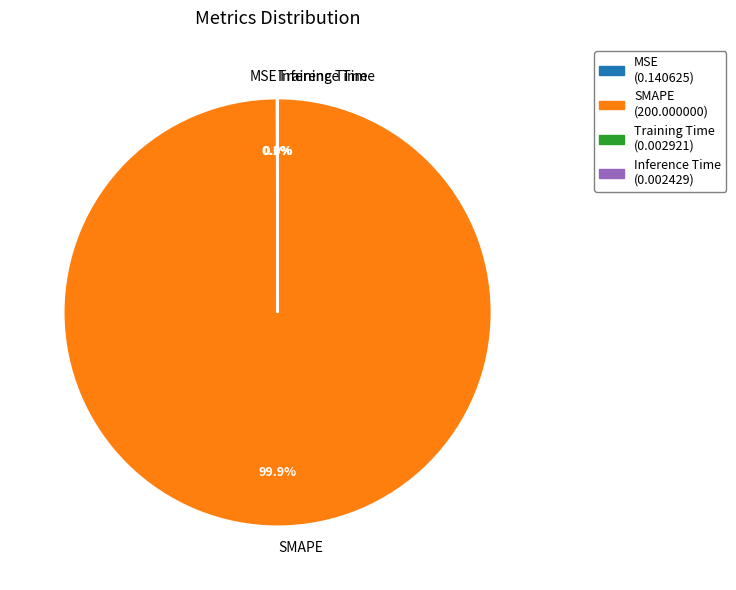

Which slice represents more than half of the pie?

SMAPE